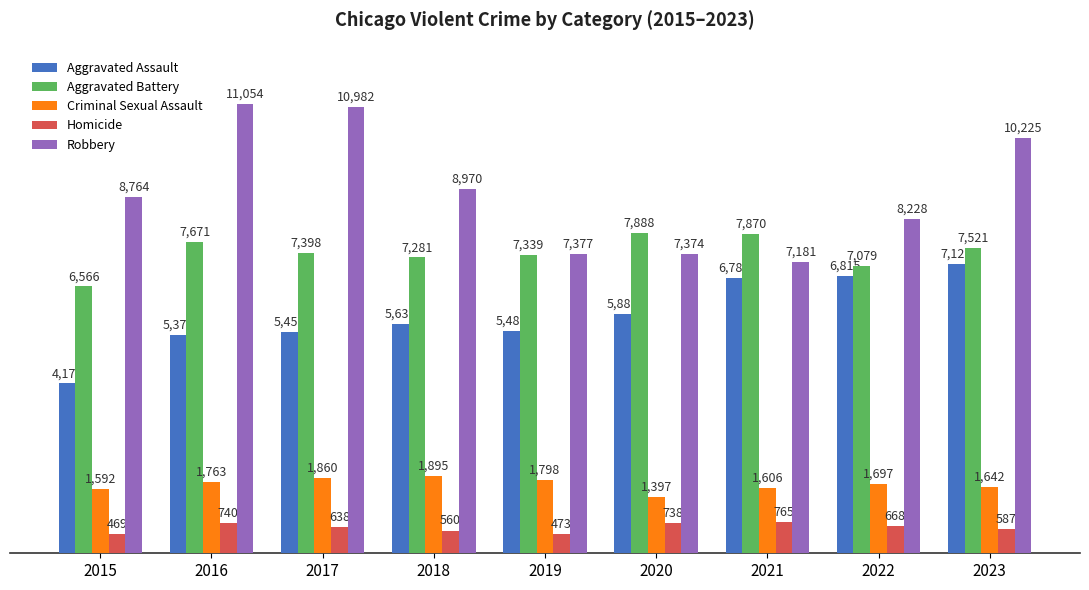

Which series has the largest total across all categories?

Robbery